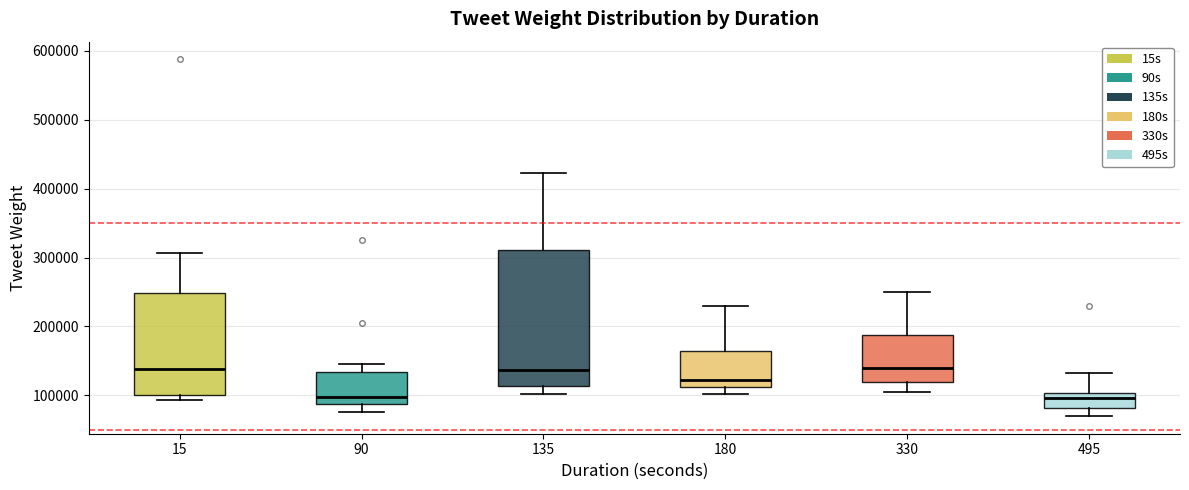

Where does the lower whisker of the box at x = 495 end on the y-axis? The values are not printed on the chart, so give them approximately, as read against the axis.

70000